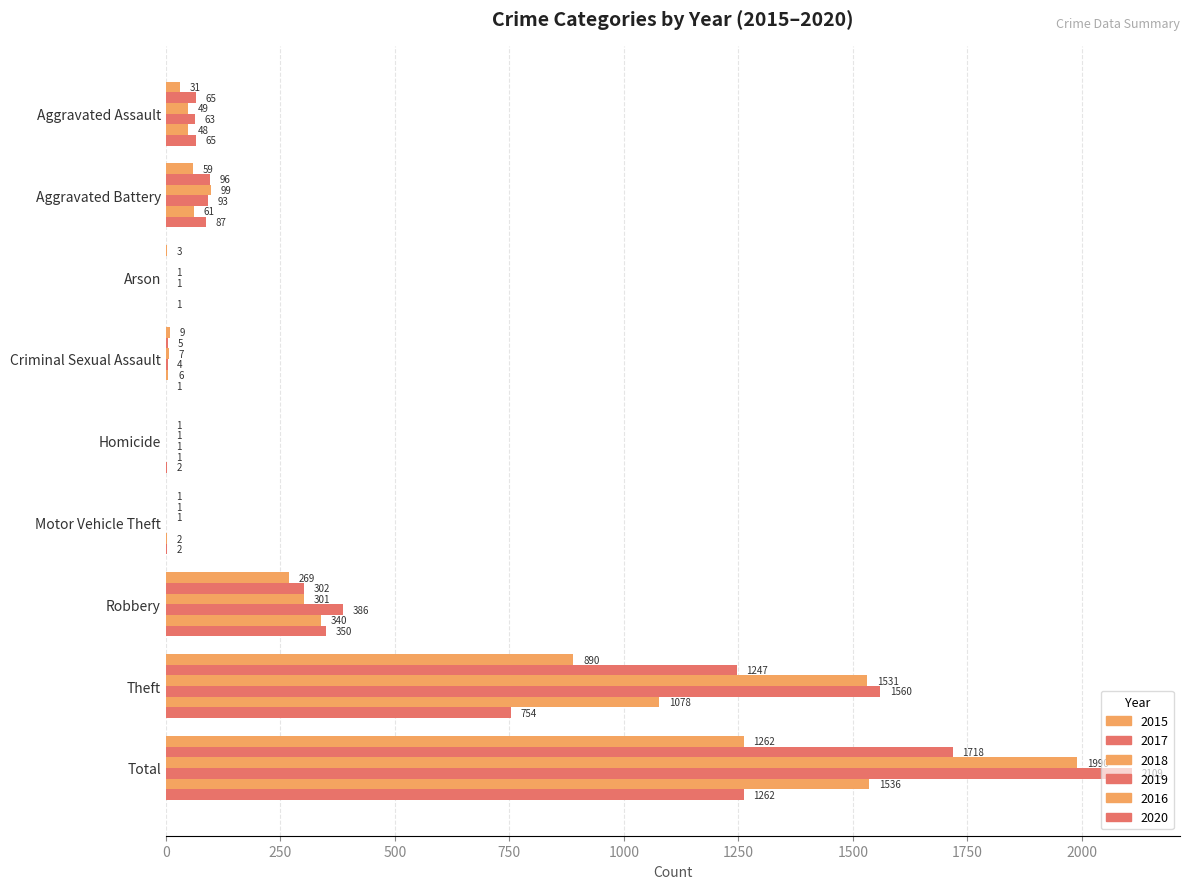

How many values in 2015 are above zero?

8